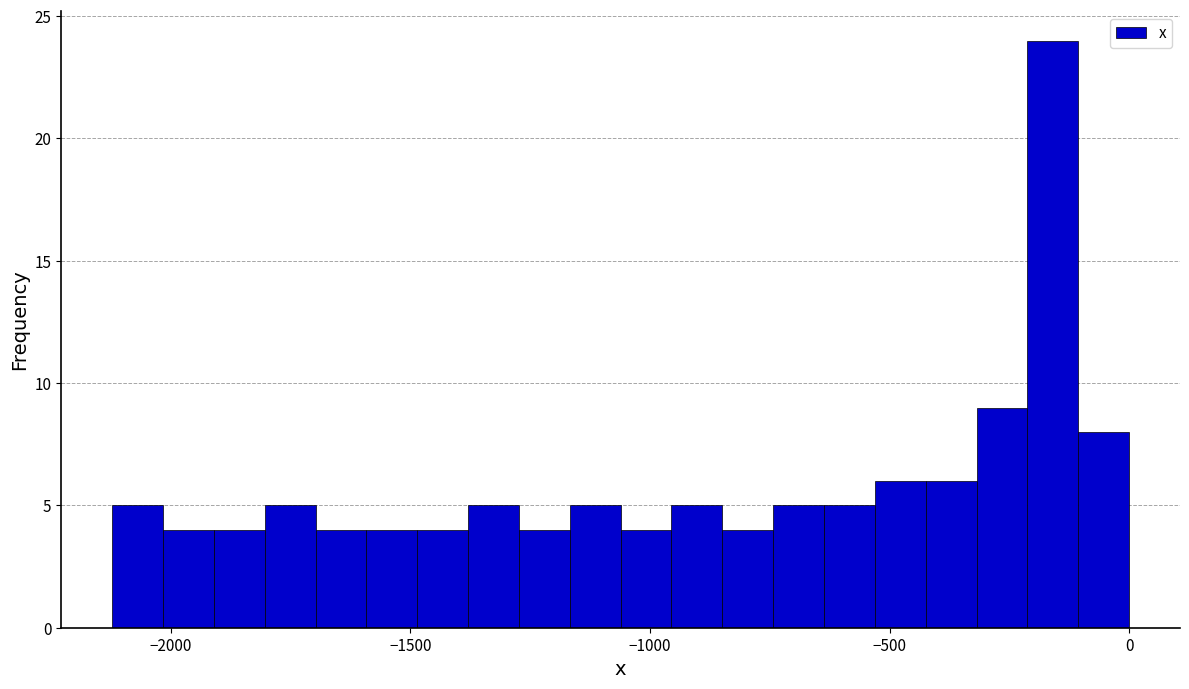

Read against the x-axis, roughly where is the centre of the tallest bar?

-150